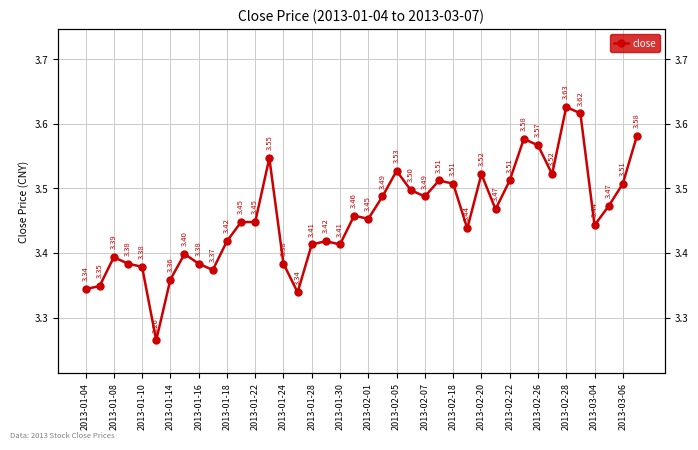

How many lines are shown in the chart?

1